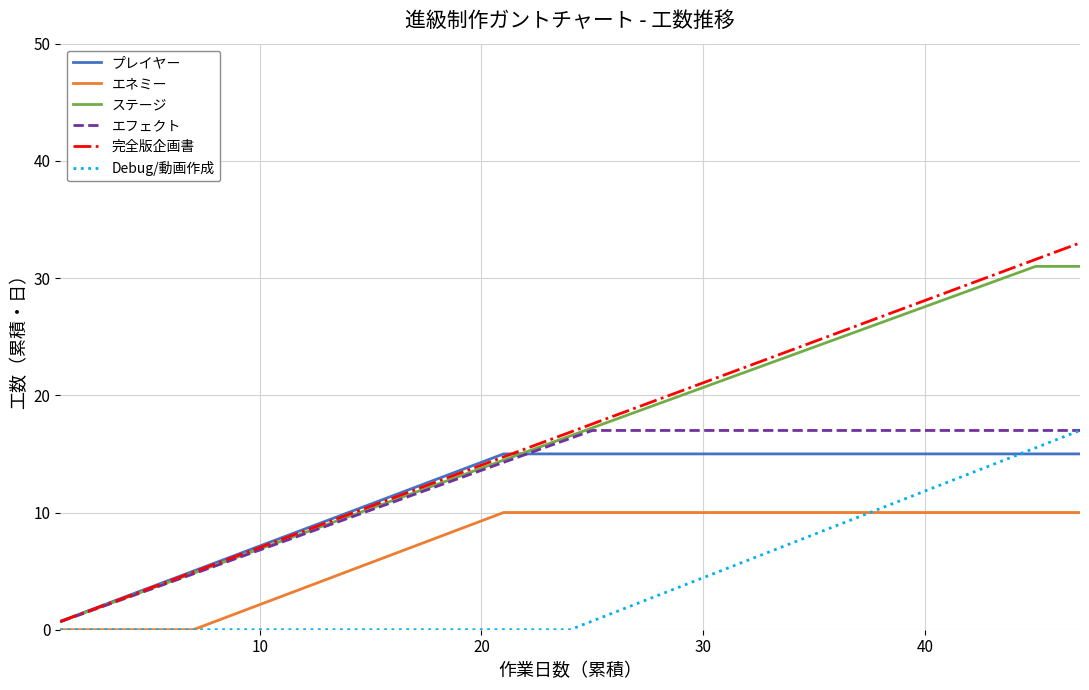

What is the highest value of the エフェクト series?

17.0